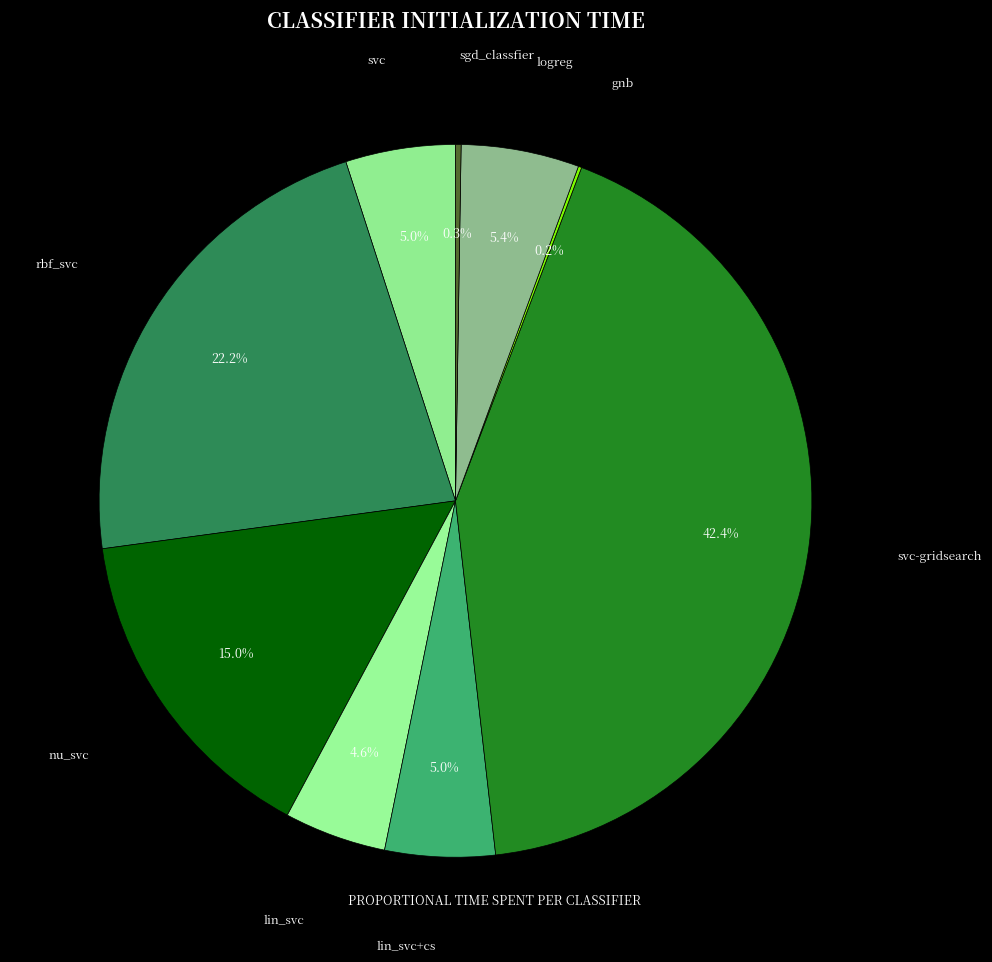

What percentage do nu_svc and lin_svc+cs together represent?

20.0%